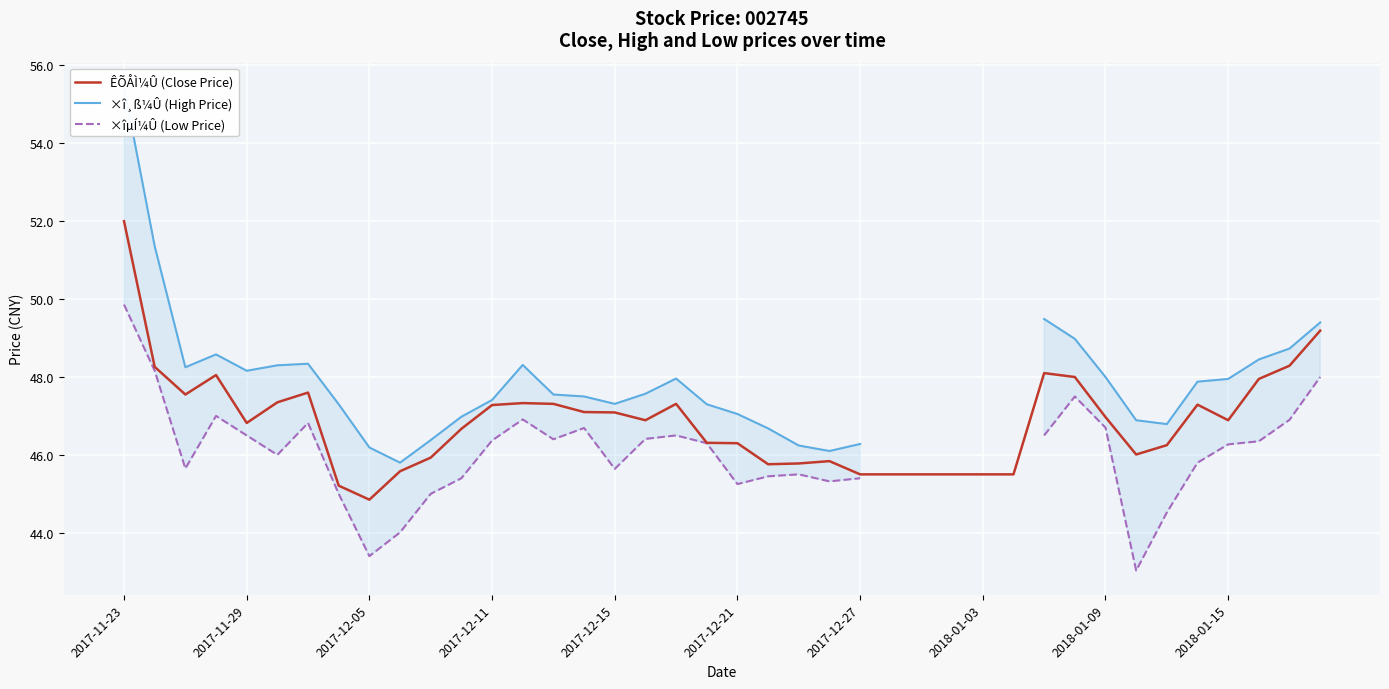

At which category is the sum across all series the highest?

2017-11-23